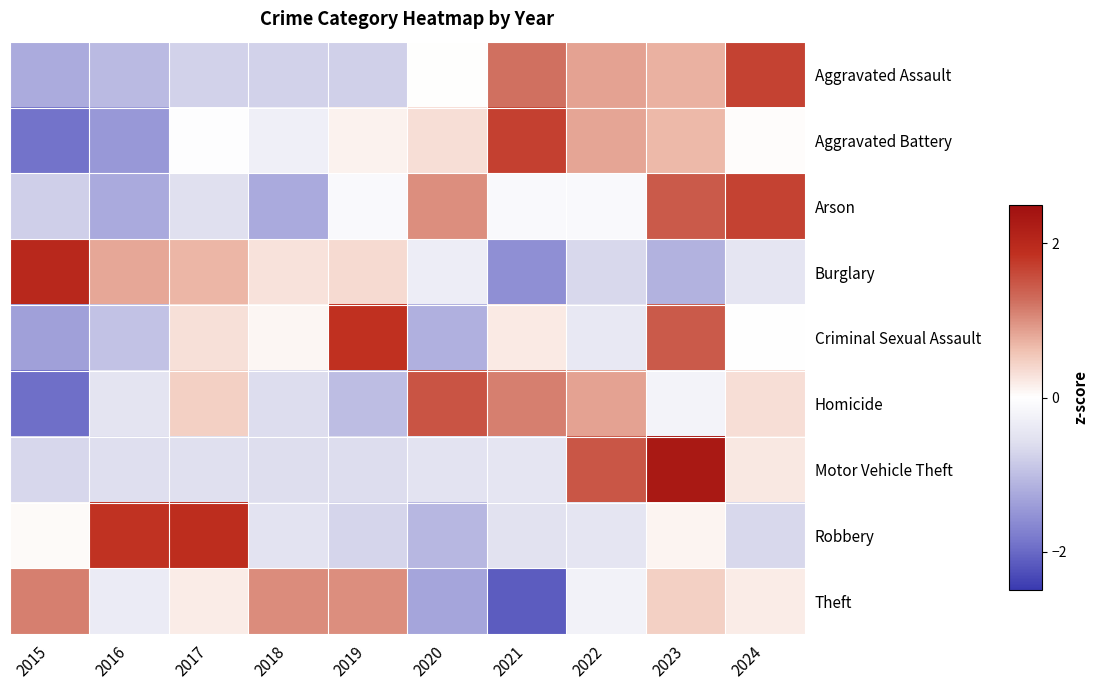

At which category is the sum across all series the highest?

2023